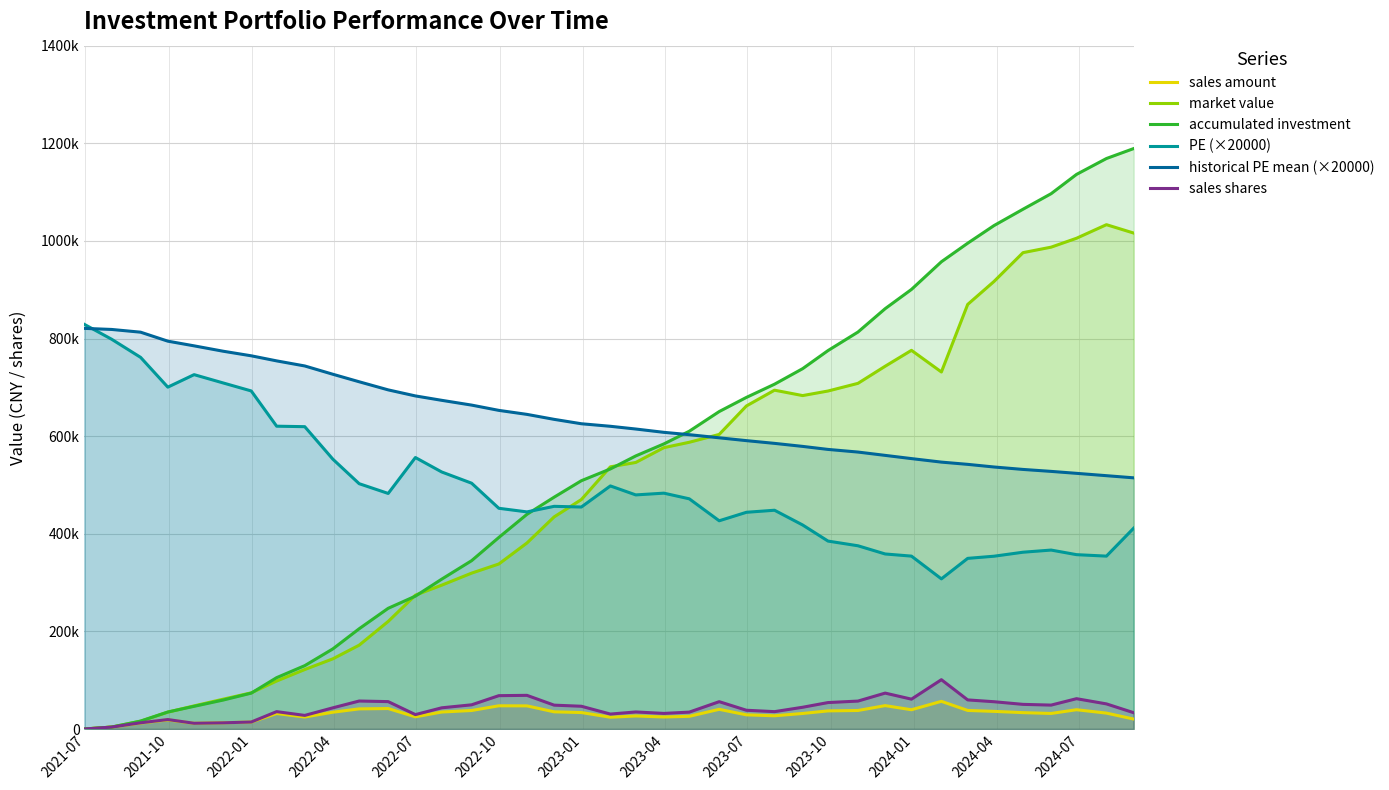

What is the greatest value displayed?

1189181.2